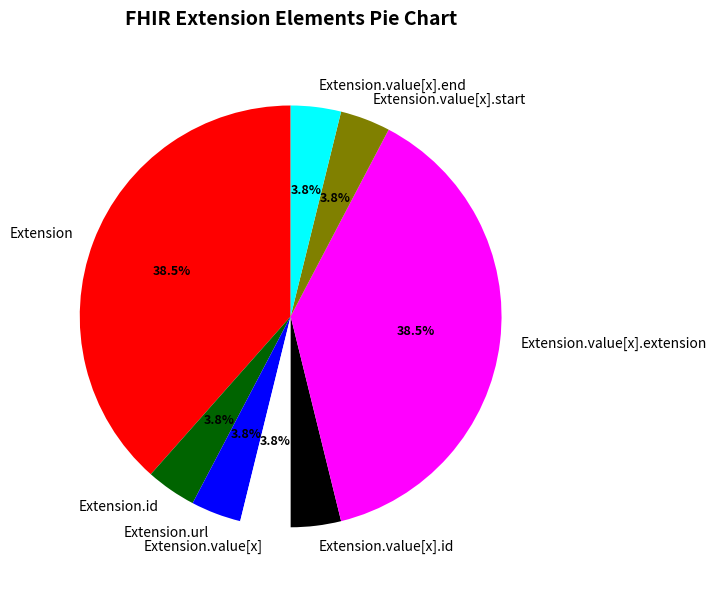

To the nearest percent, what is the difference between the largest and smallest slice percentages?

35%